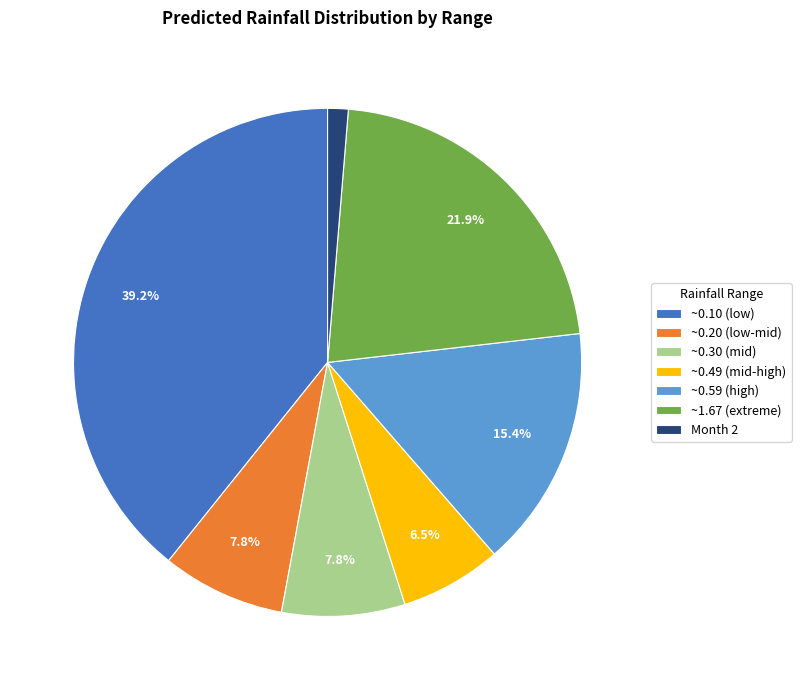

Which category has the smallest portion of the pie?

Month 2